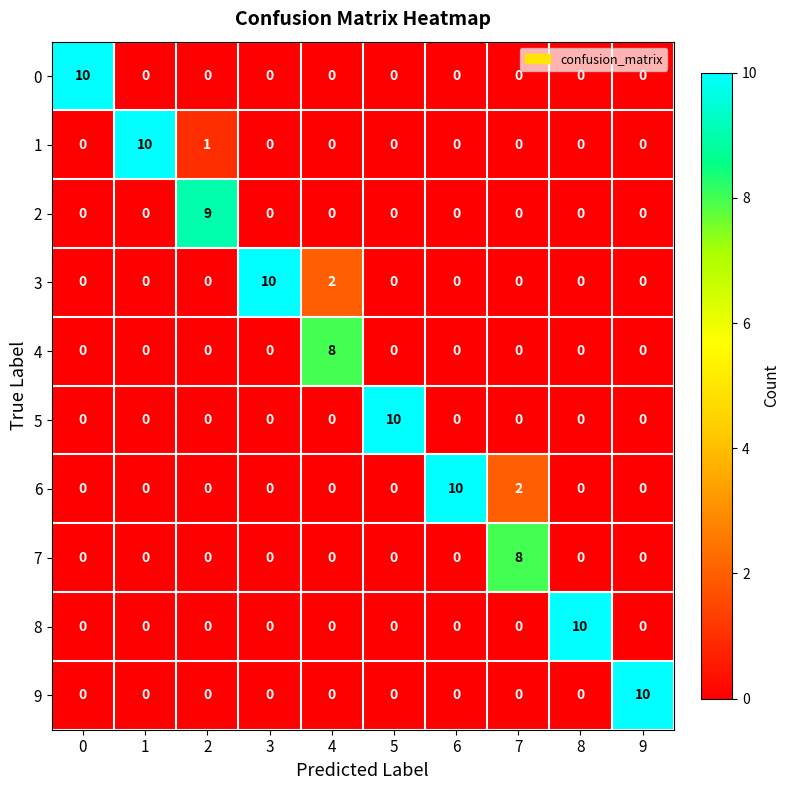

Count the 3 values in the range 0 to 1.

8